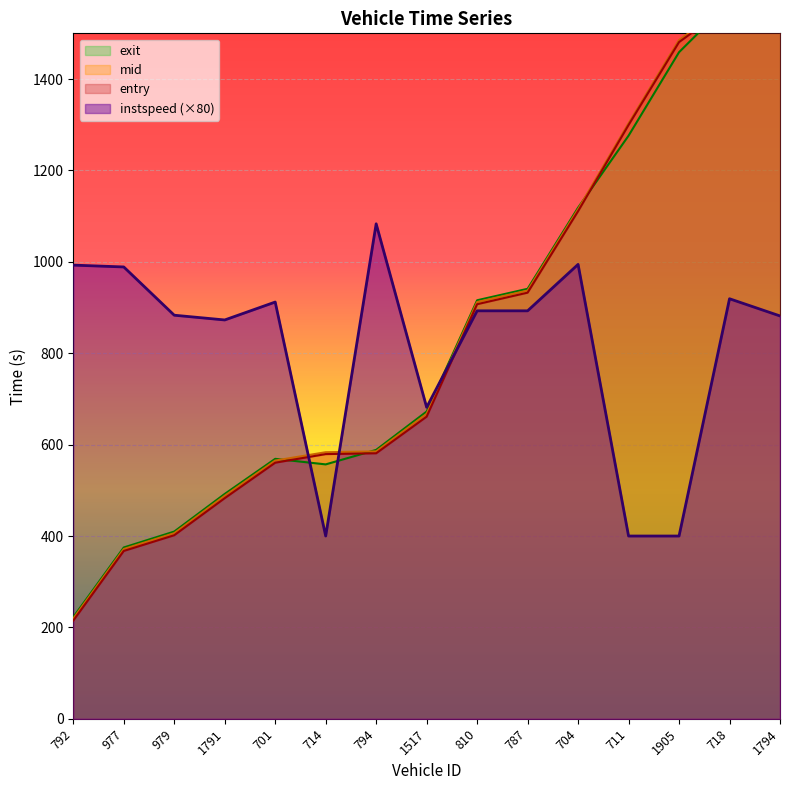

At which category does instspeed reach its first local peak?

701